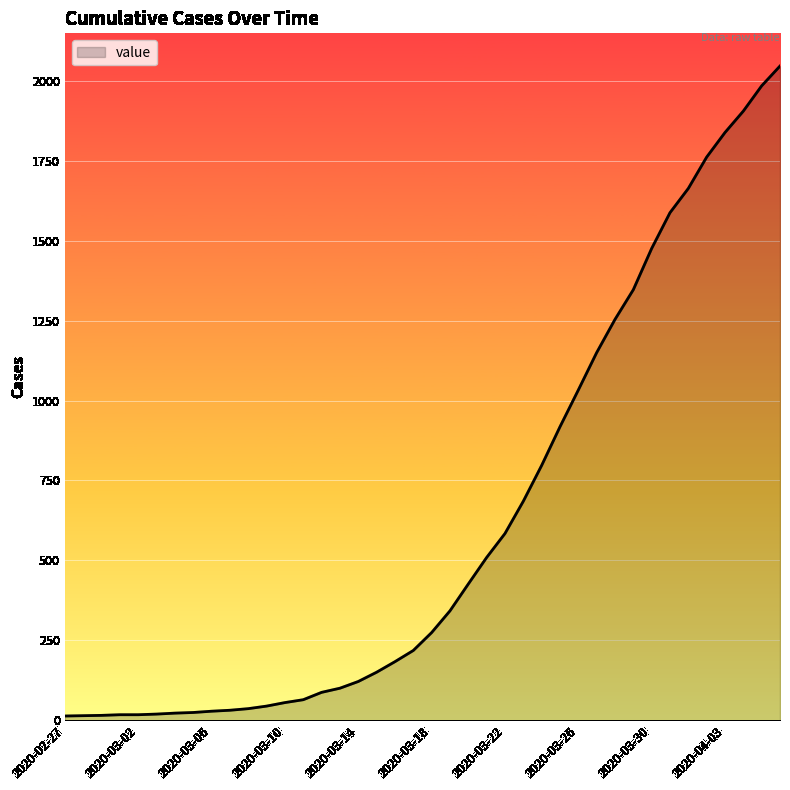

What is the greatest value displayed?

2047